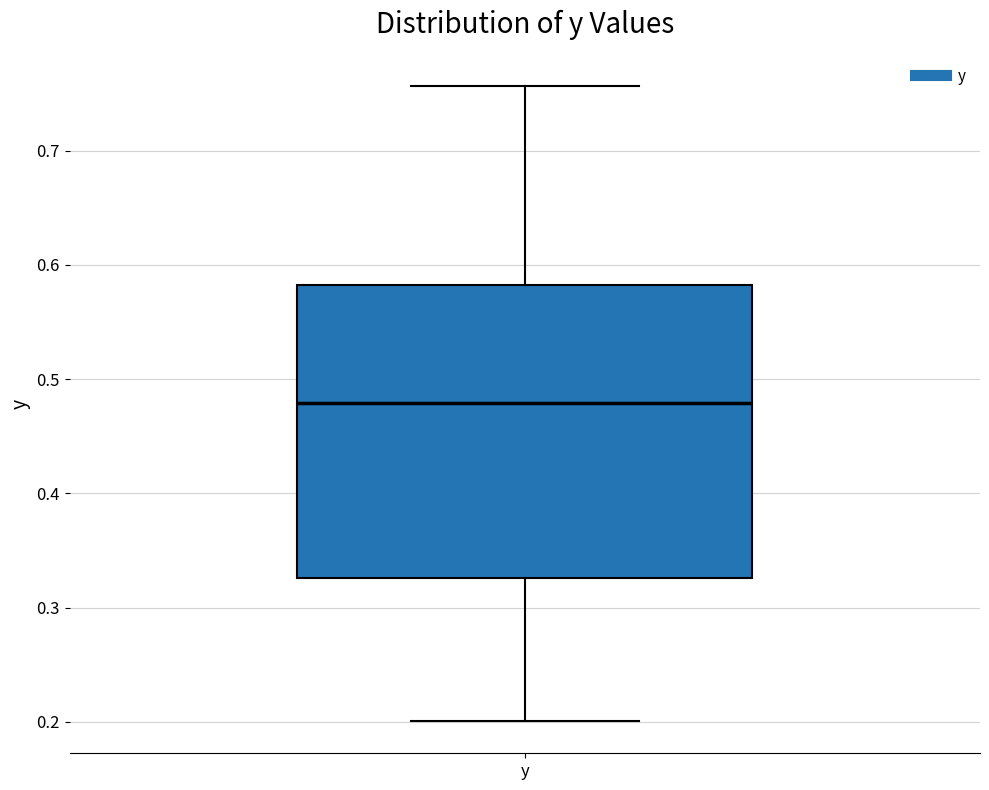

Read this box plot against the y-axis: the position of the median line, the range covered by the box, and the ends of both whiskers. The values are not printed on the chart, so give them approximately, as read against the axis.

median 0.48, box 0.33 to 0.58, whiskers 0.20 to 0.76